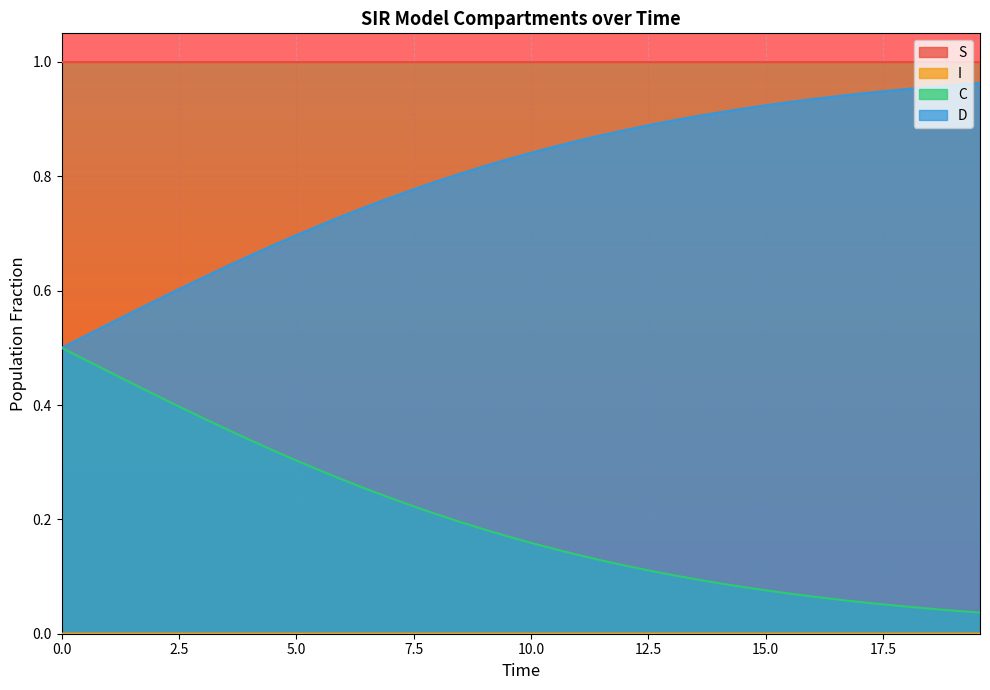

Which series has the widest spread of values?

C